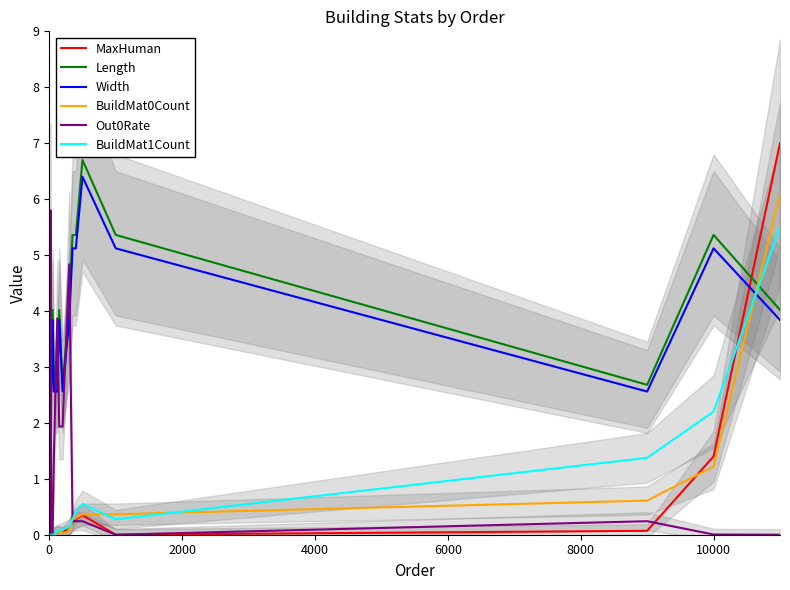

True or false: Width and MaxHuman cross at least once.

True